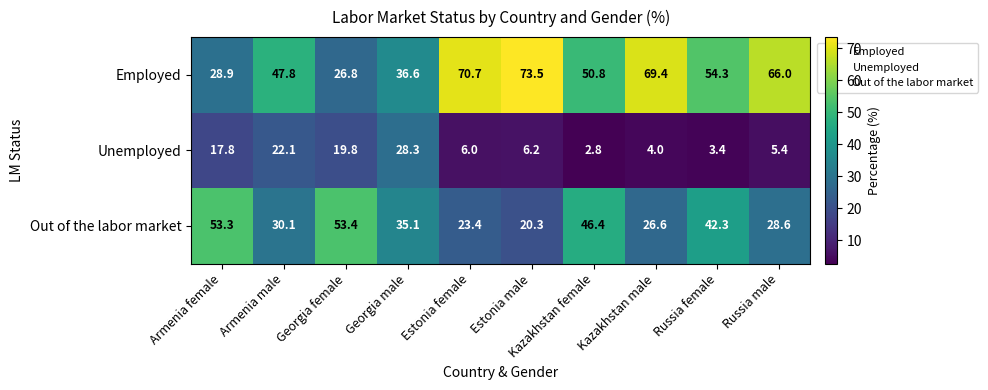

Which series has the largest range (max minus min)?

Employed